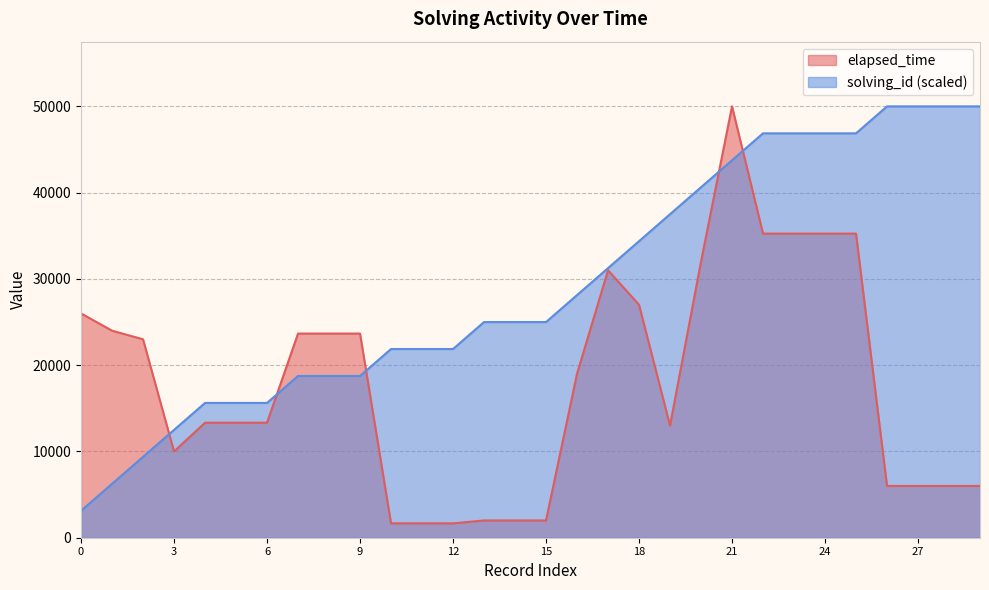

True or false: solving_id and elapsed_time intersect in this chart.

True